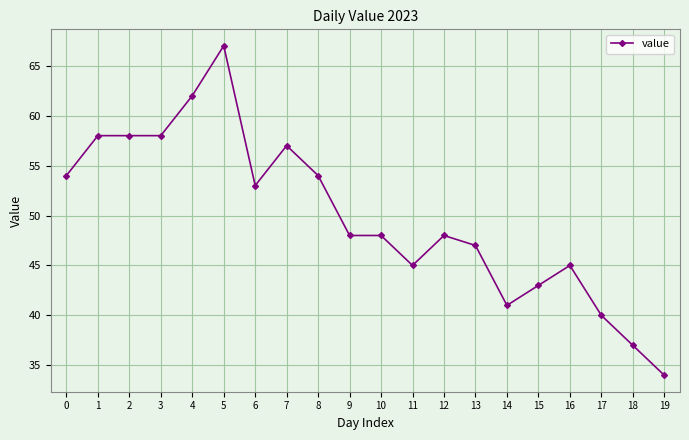

What is the maximum value shown in the chart?

67